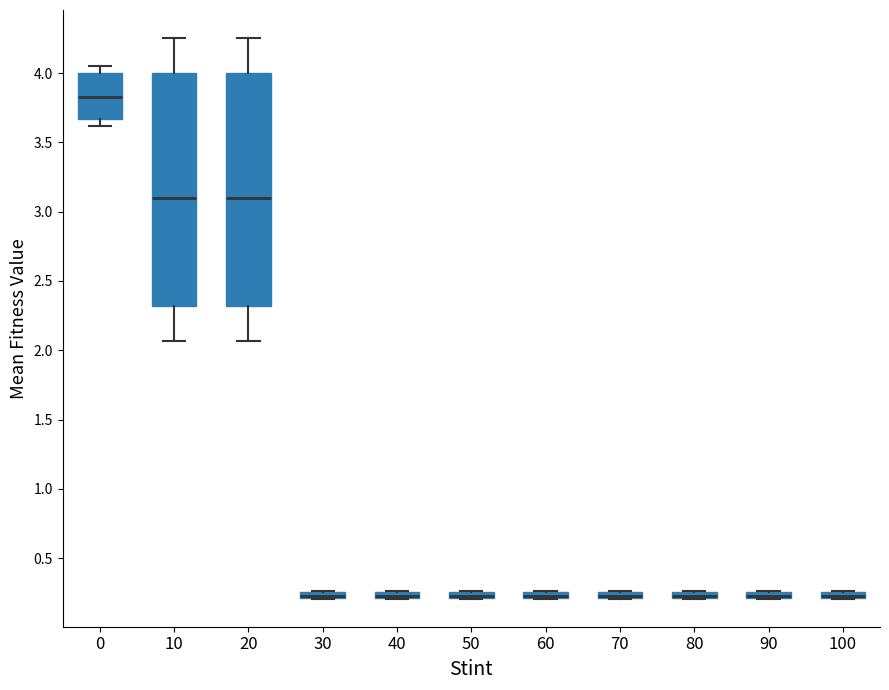

Where does the upper whisker of the box at x = 10 end on the y-axis? The values are not printed on the chart, so give them approximately, as read against the axis.

4.25